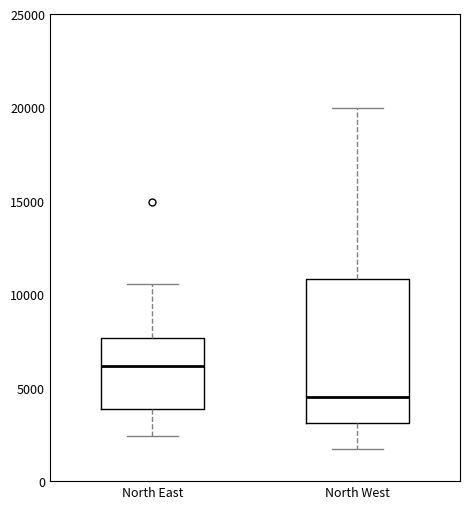

Which box is the tallest, from its lower edge to its upper edge?

North West